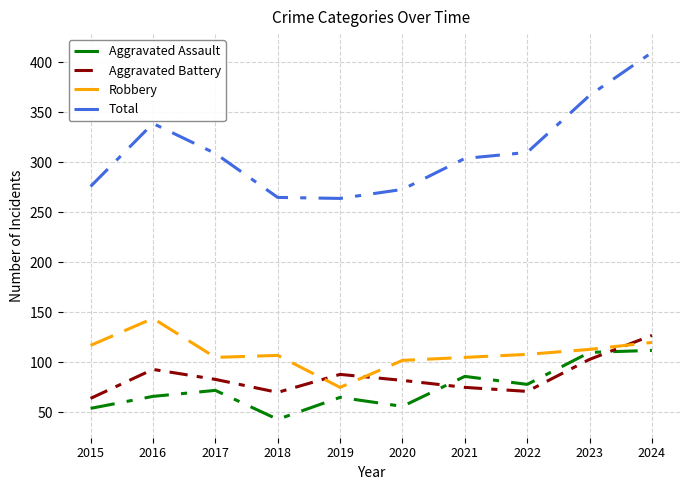

At which label does Aggravated Battery reach its minimum?

2015